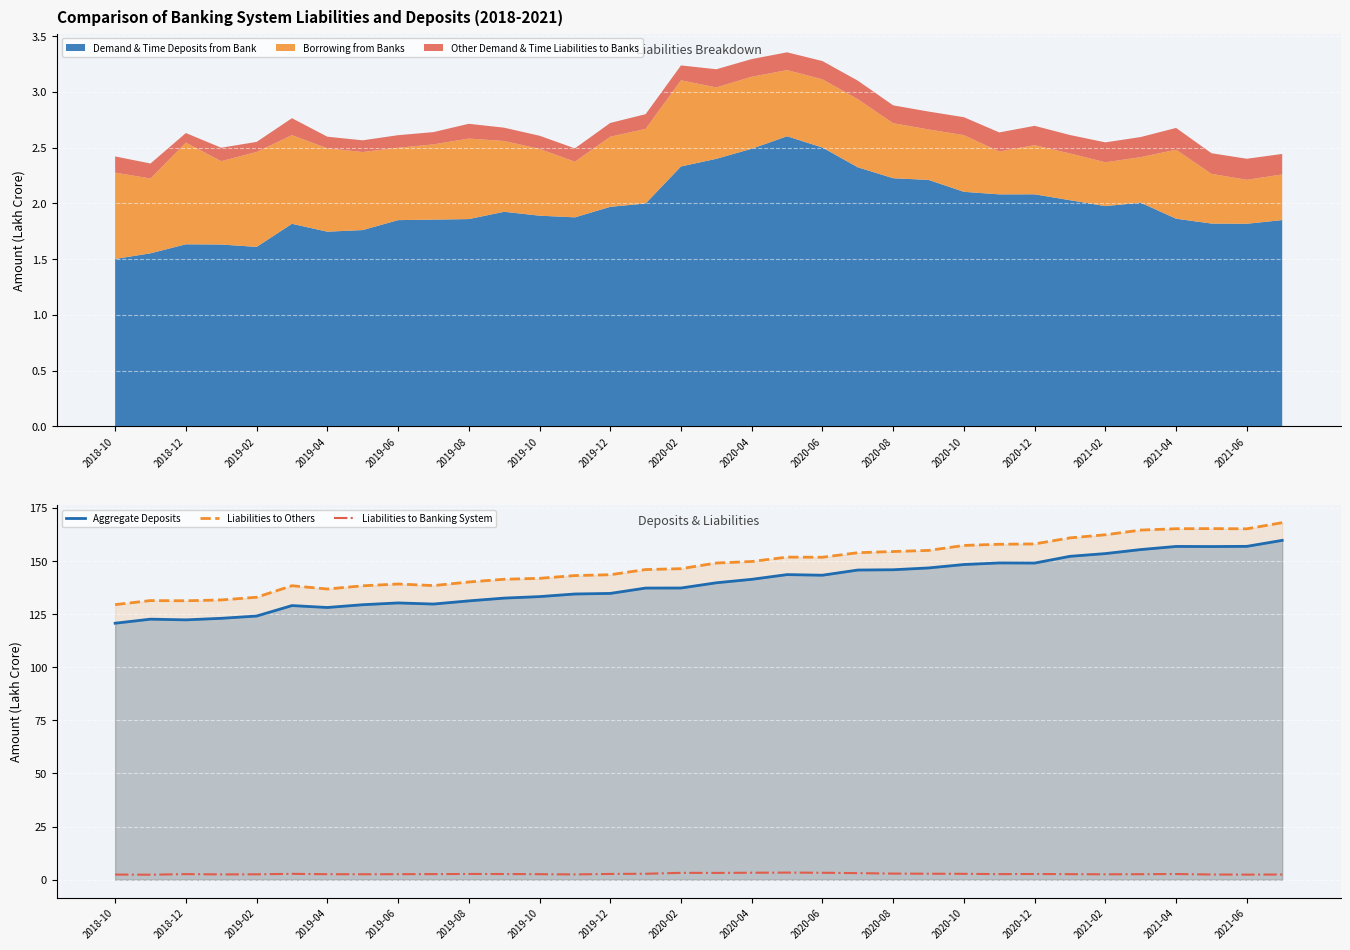

How many lines are shown in the chart?

3